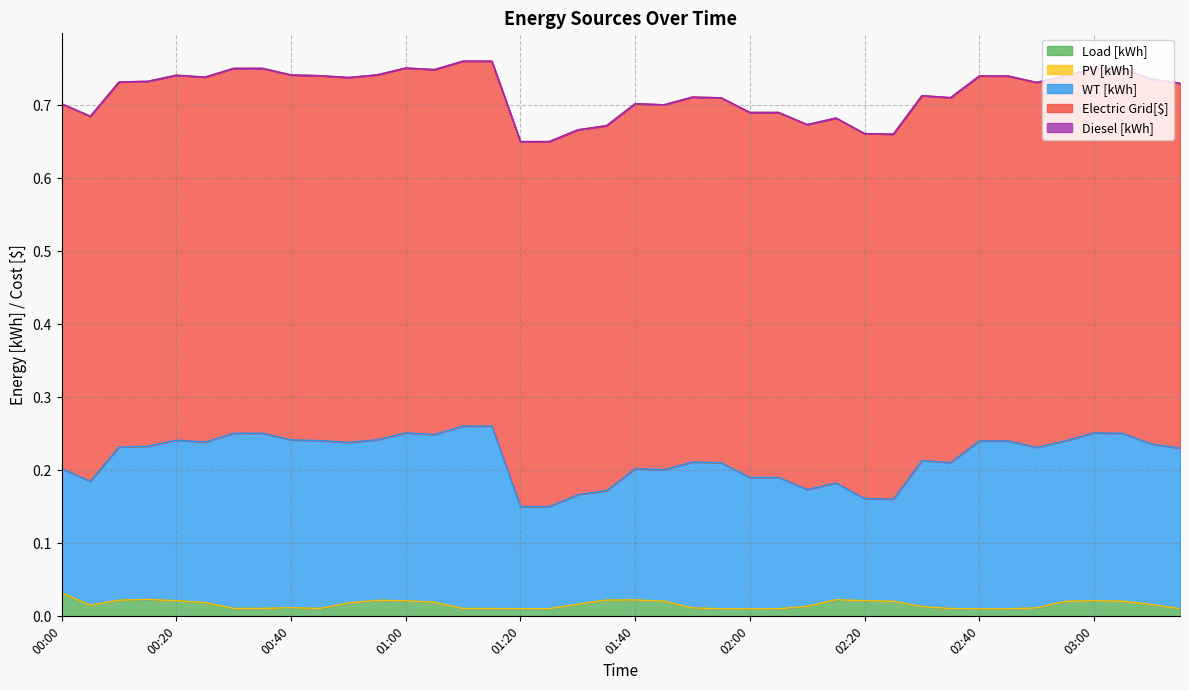

What position from the right is 00:00?

40